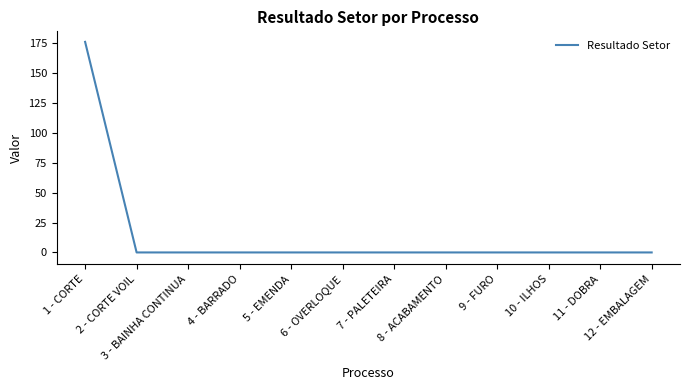

True or false: the data shows 94.4 at 4 - BARRADO.

False